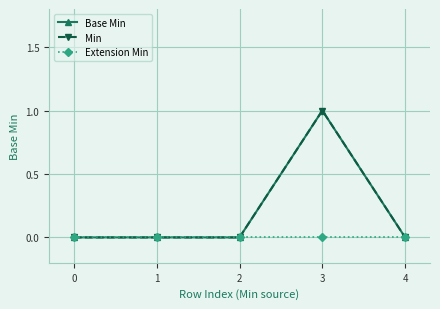

How many interior local peaks does the Base Min series have?

1